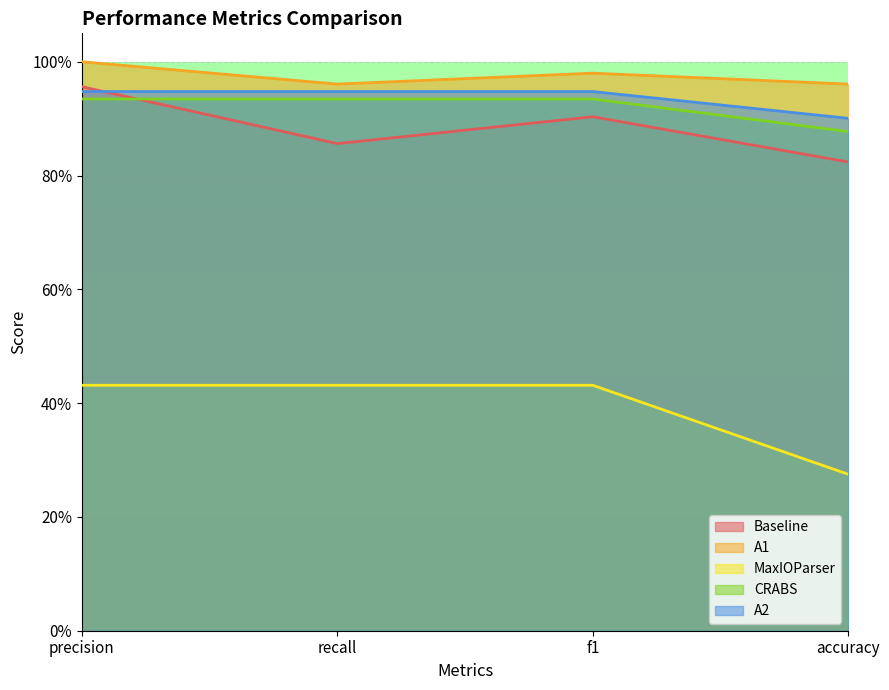

How many A1 values are between 0 and 1?

4